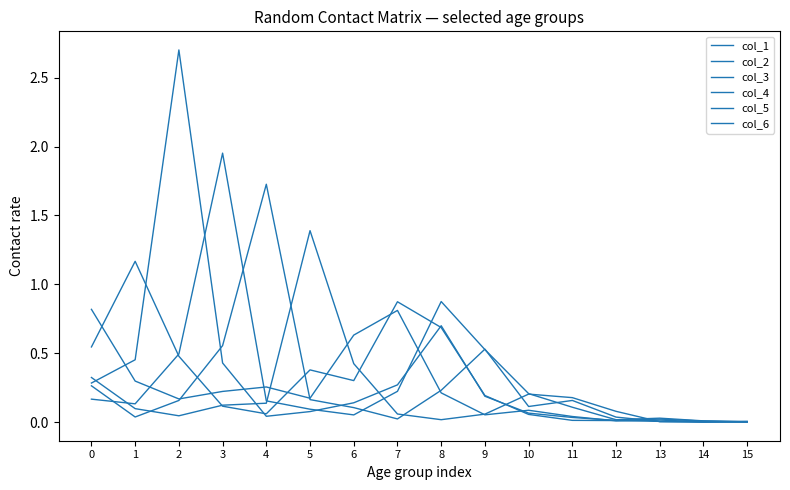

How many lines are shown in the chart?

6